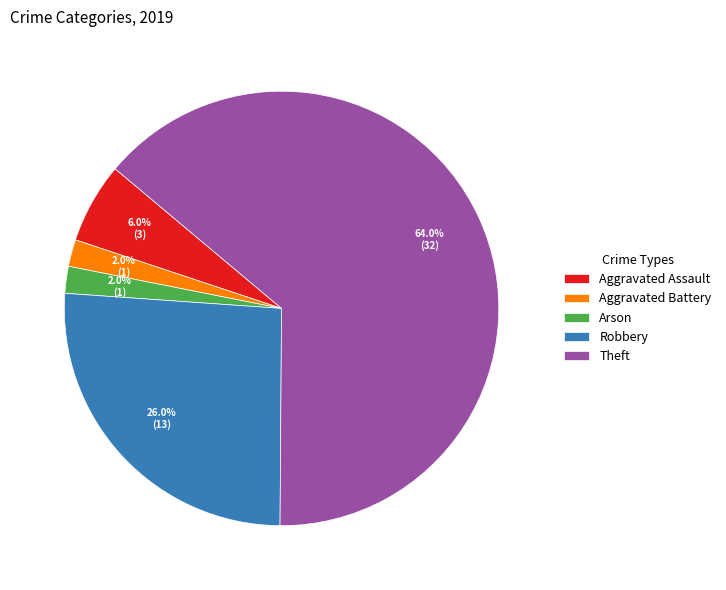

Does Arson represent more than half of the total?

No